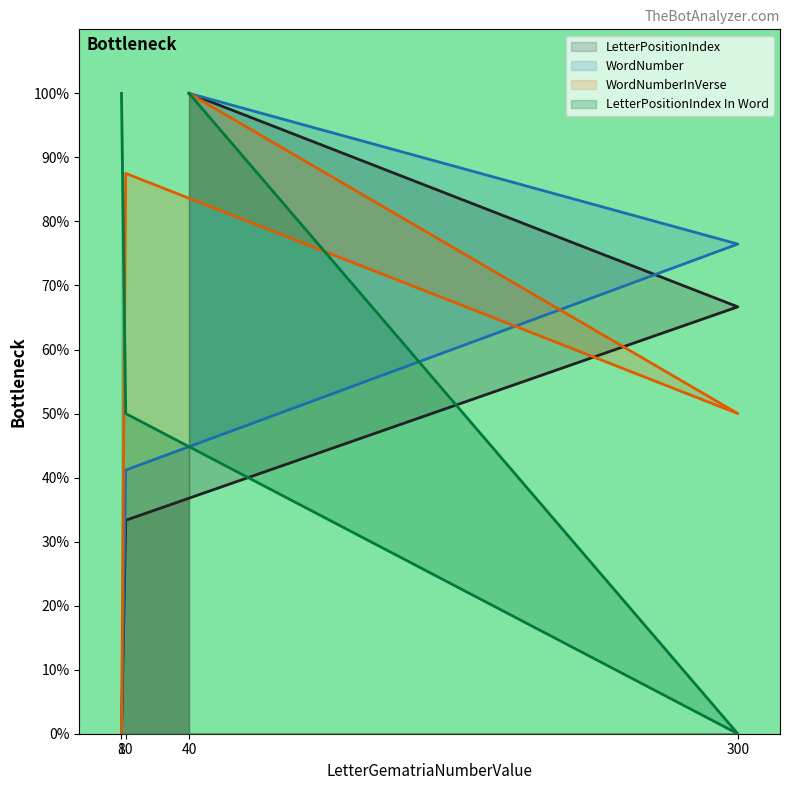

After their last crossing, which series has the higher values: WordNumberInVerse or WordNumber?

WordNumberInVerse